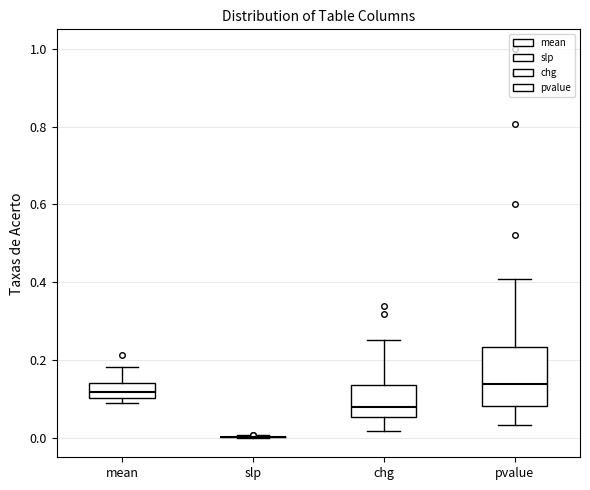

Reading left to right, read every box against the y-axis: the position of its median line, the range the box covers, and the ends of its whiskers. The values are not printed on the chart, so give them approximately, as read against the axis.

mean: median 0.12, box 0.10 to 0.14, whiskers 0.10 (just below the box's lower edge) to 0.18
slp: box collapsed to a line at 0.00, whiskers 0.00 to 0.00
chg: median 0.08, box 0.06 to 0.14, whiskers 0.02 to 0.26
pvalue: median 0.14, box 0.08 to 0.24, whiskers 0.04 to 0.40